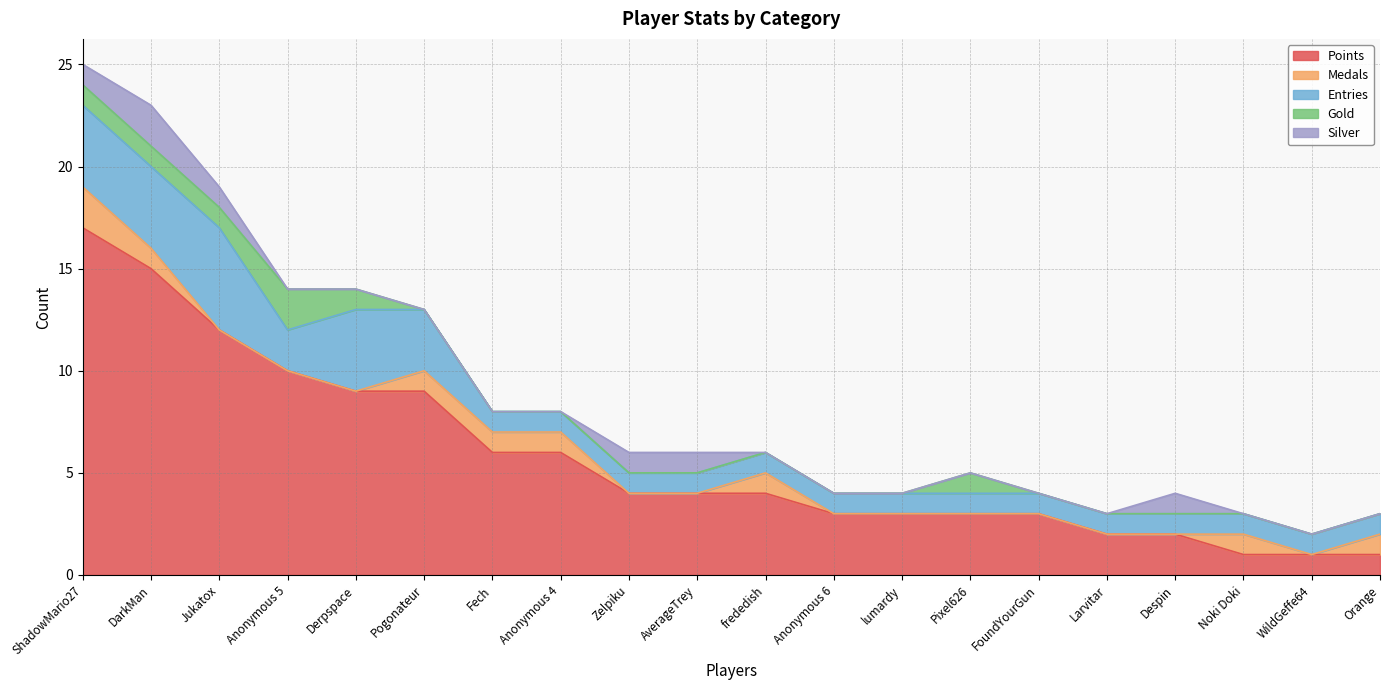

At which category does the chart reach its peak across all series?

ShadowMario27